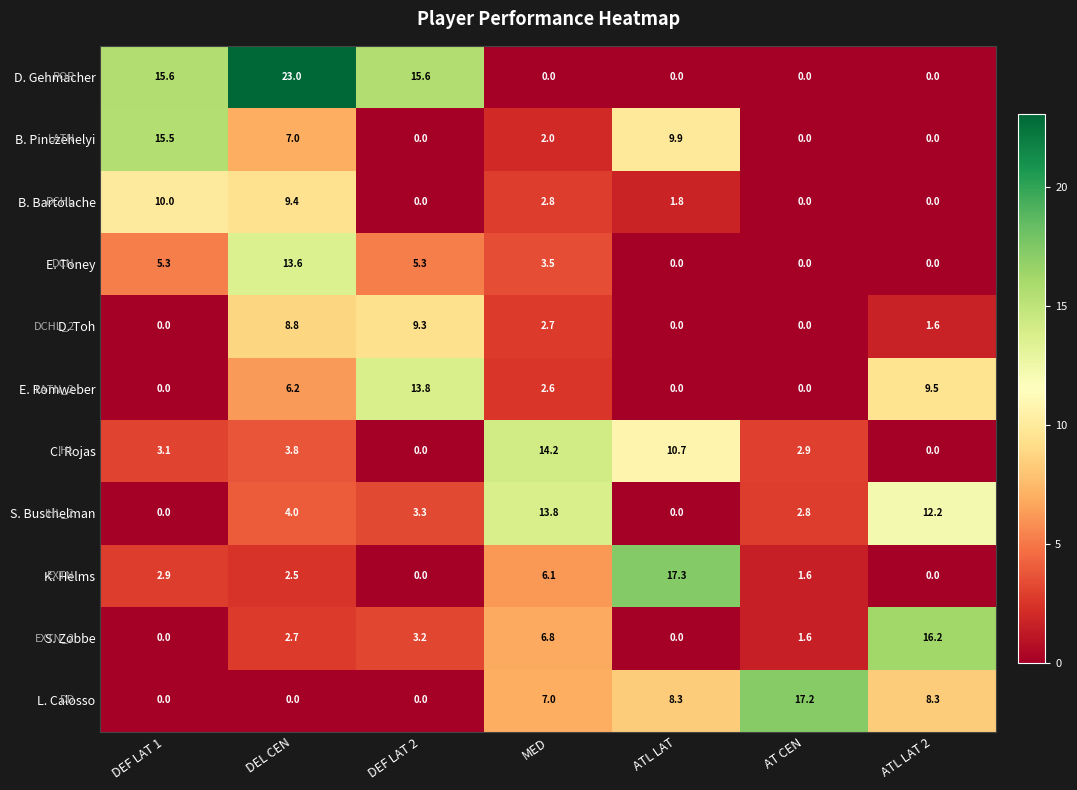

What is the total value across all series at ATL LAT?

48.0